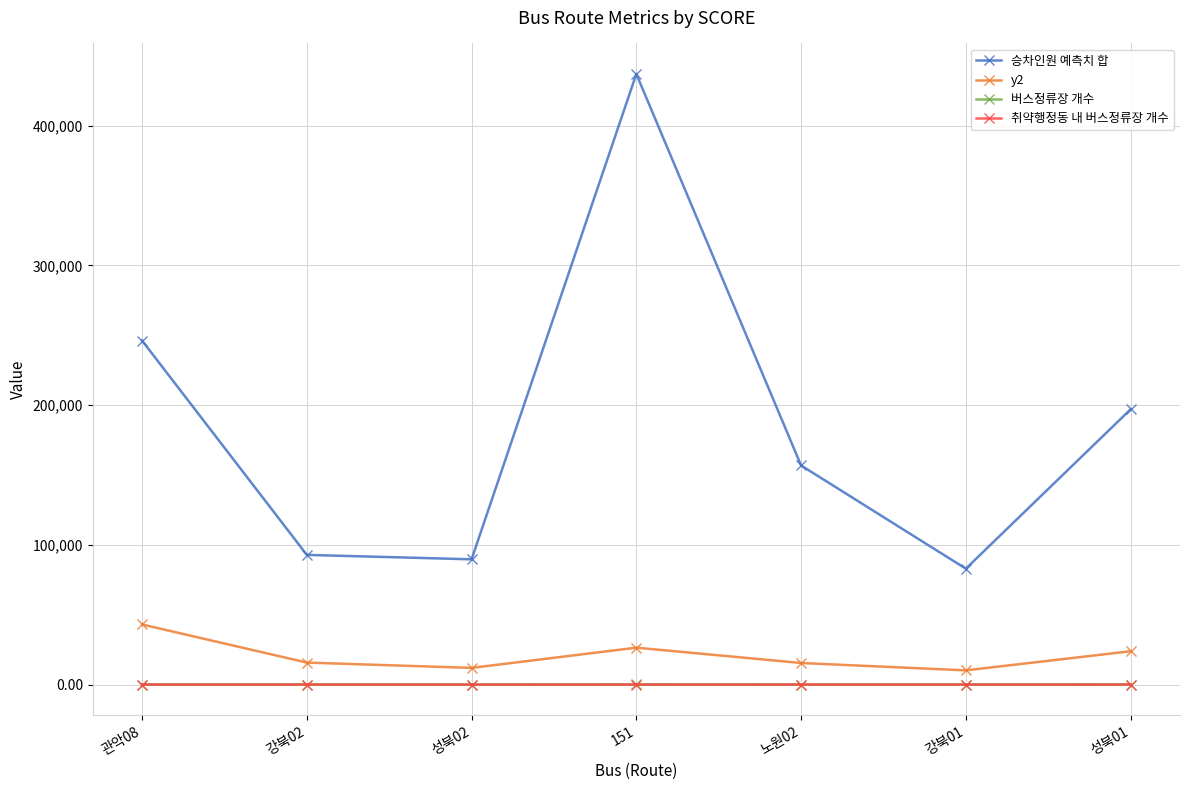

True or false: y2 has more than 2 interior local peaks.

False